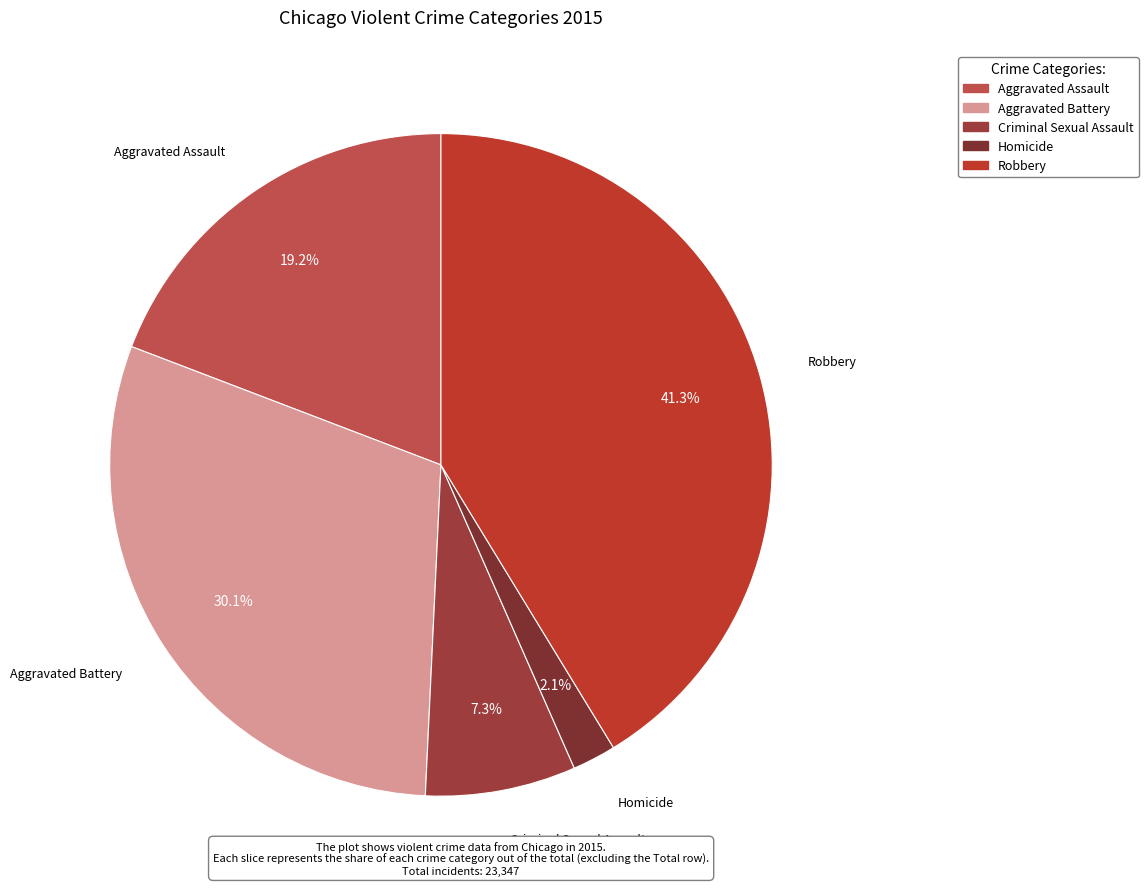

What percentage is the Aggravated Battery slice, to the nearest percent?

30%